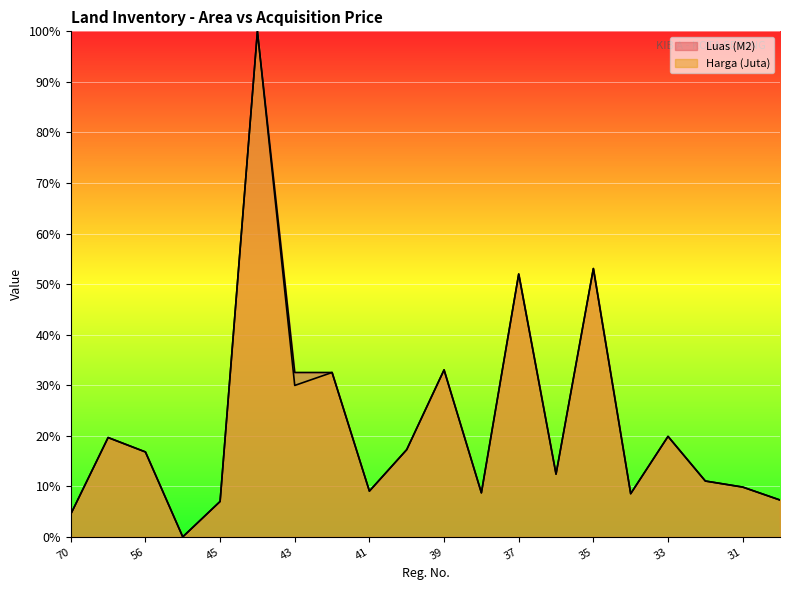

How many categories are shown in the chart?

20